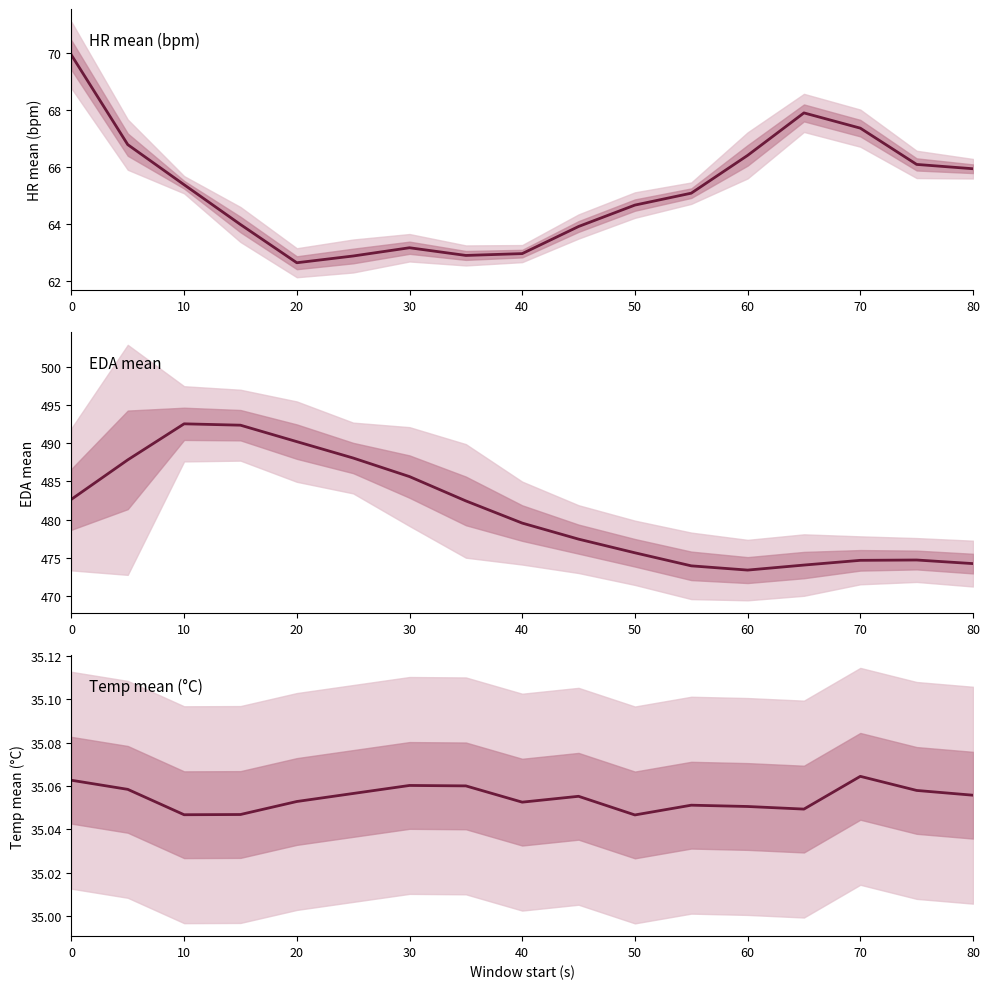

At how many categories does at least one series exceed 43?

17